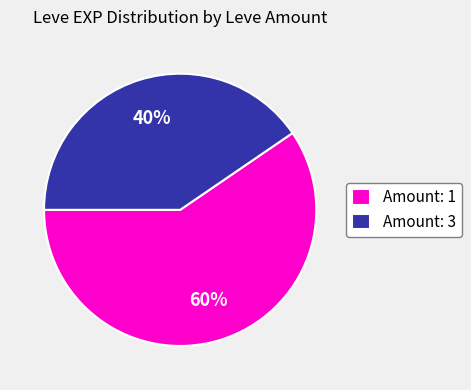

Combined, do Amount: 1 and Amount: 3 account for over 50%?

Yes